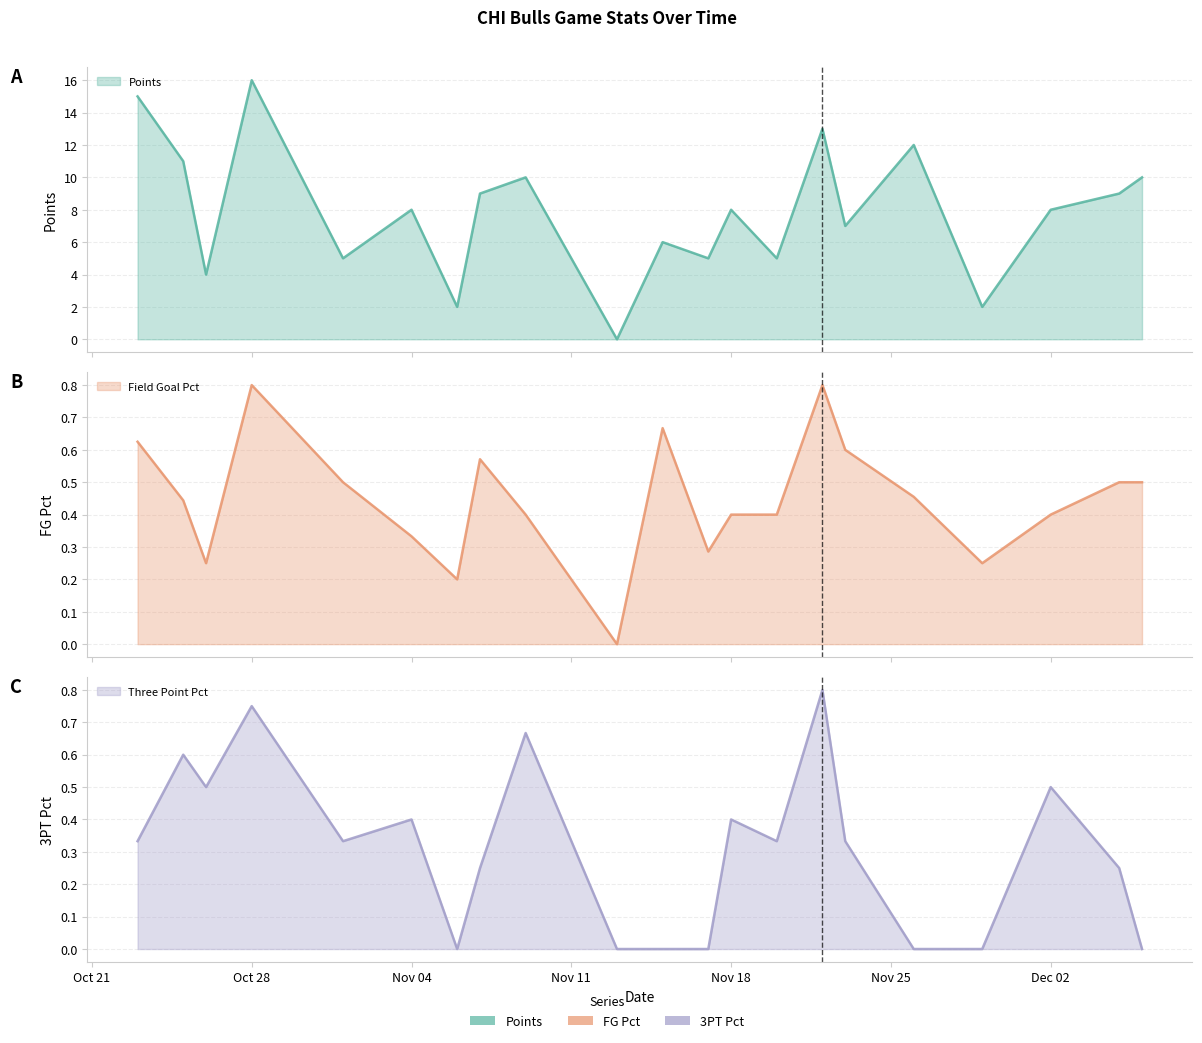

Is the value of three_point_pct at 2024-10-23 greater than the value of points at 2024-11-22?

No